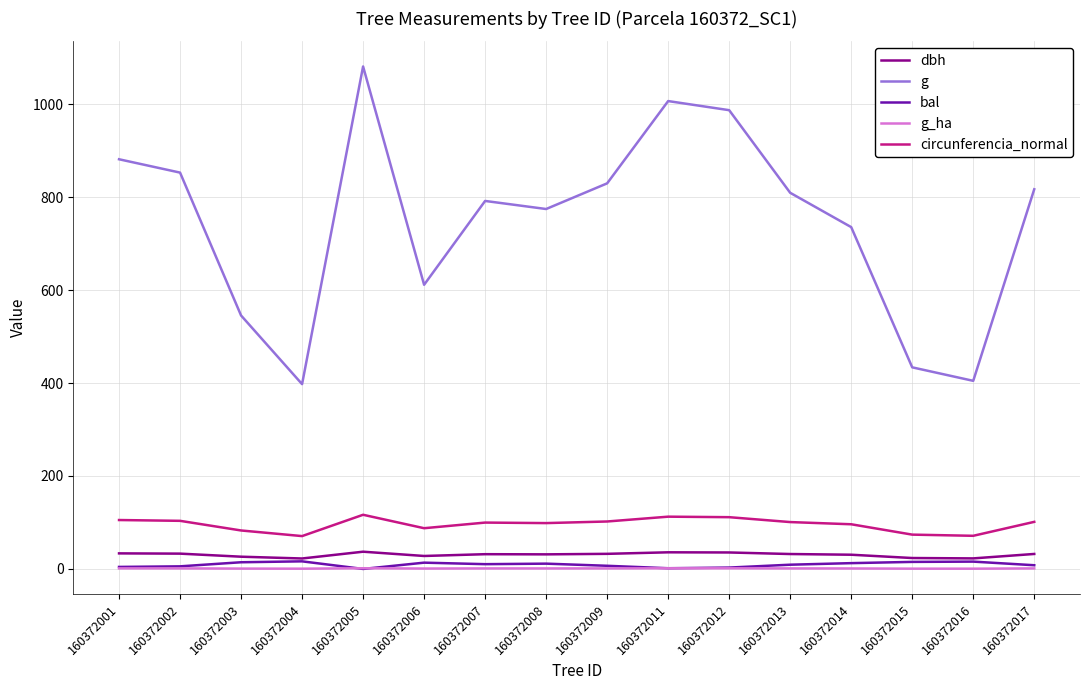

True or false: circunferencia_normal and dbh cross at least once.

False